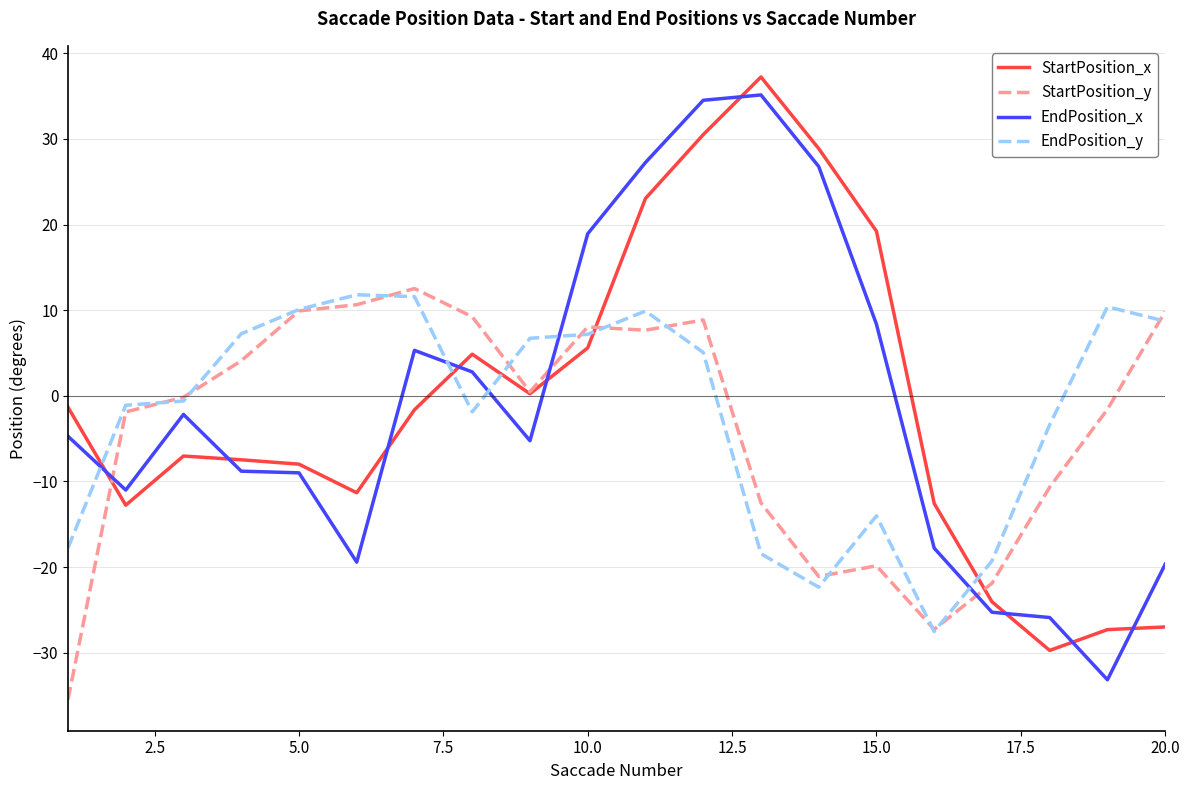

How many intersections are there between EndPosition_x and StartPosition_y?

3